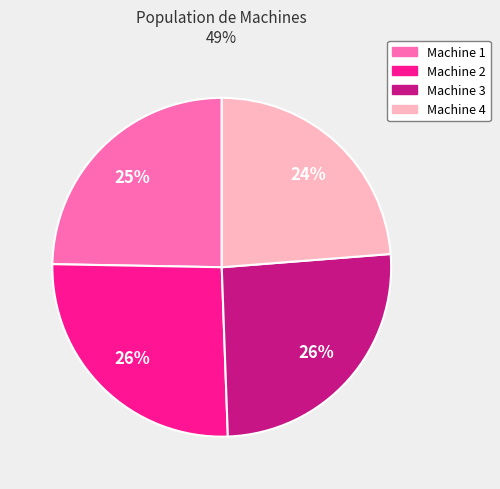

What is the ratio of the value at Machine 4 to the value at Machine 3?

0.9